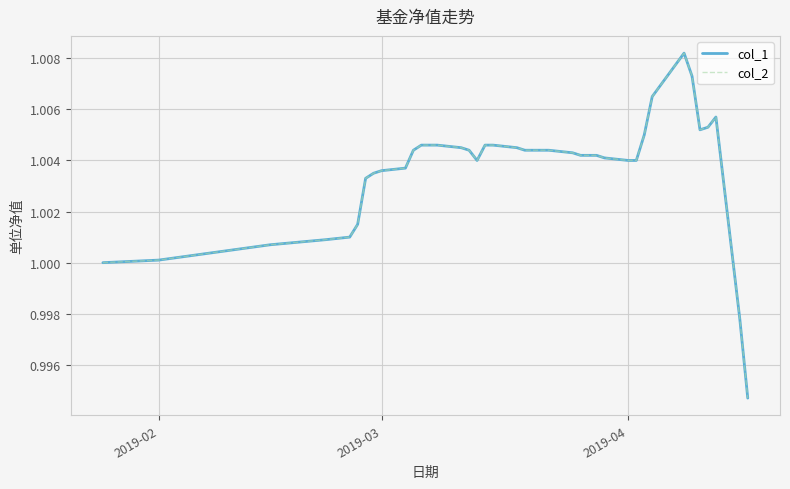

How many lines are shown in the chart?

2